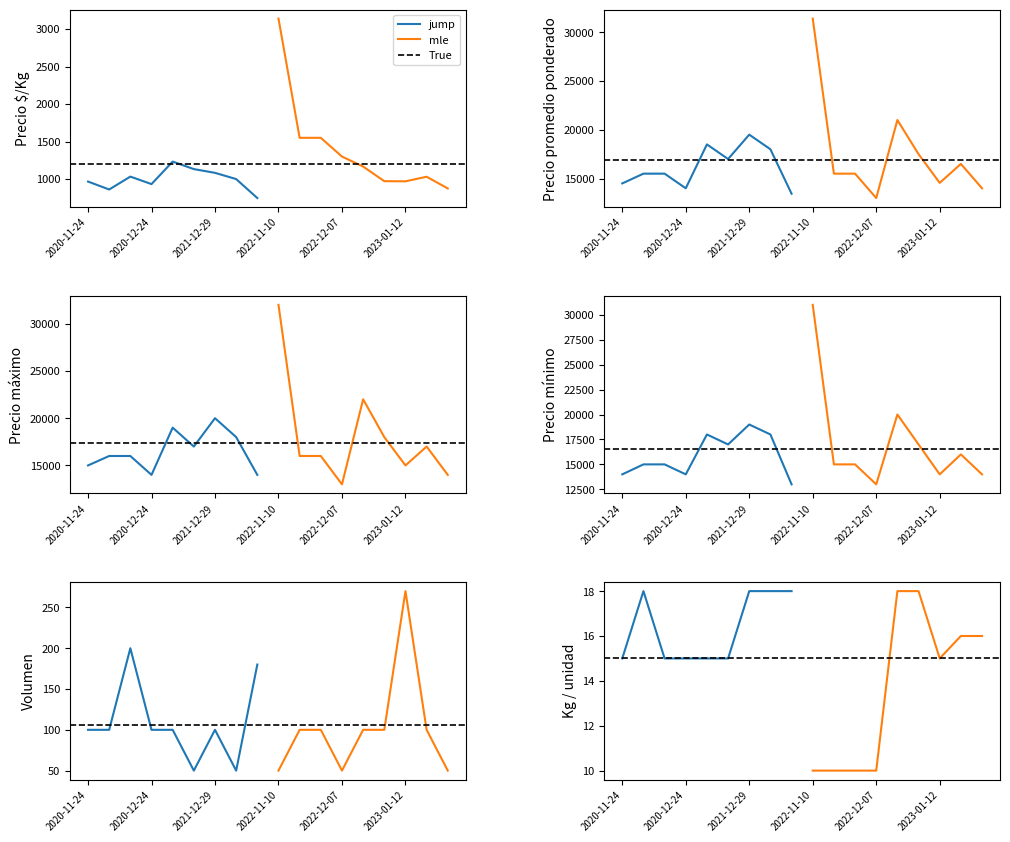

At which category is the sum across all series the highest?

2022-11-10